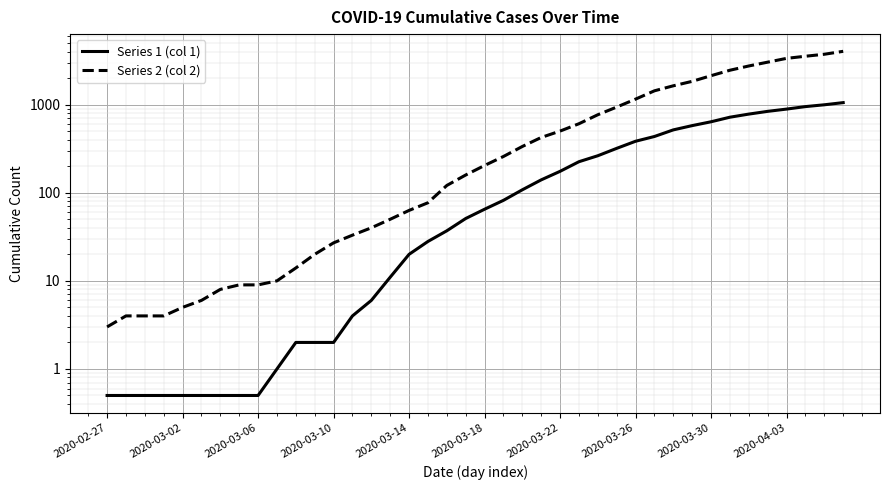

What is the total value across all series at 18?

158.0